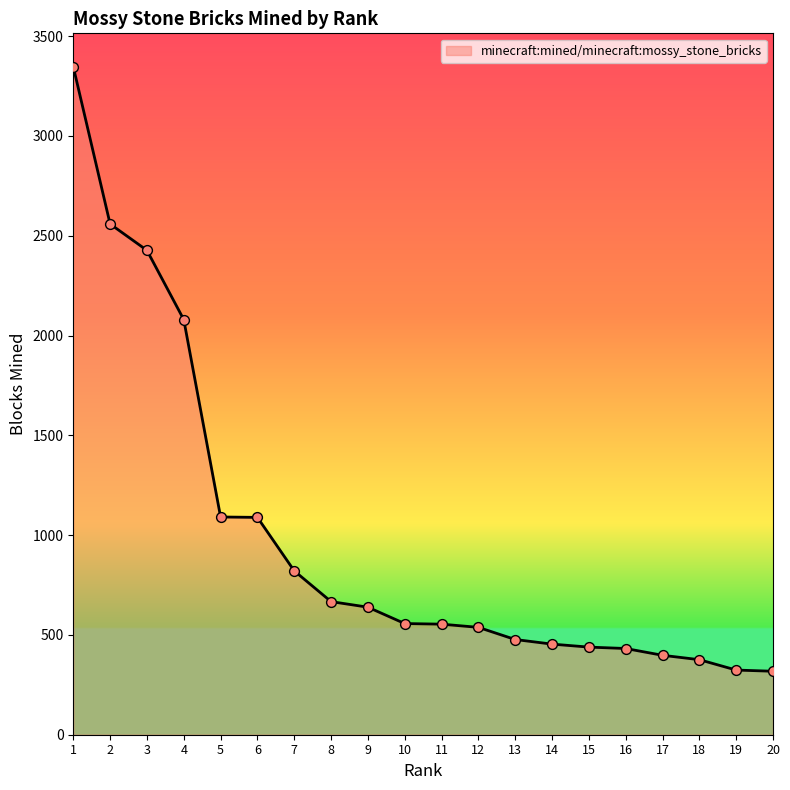

What is the ratio of the value at 9 to the value at 13?

1.3